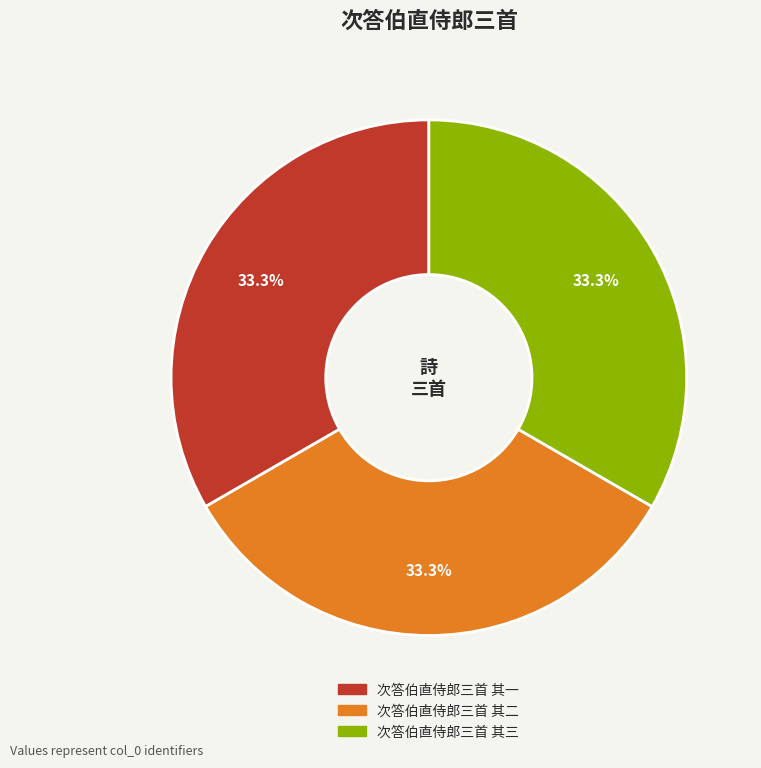

Combined, what portion of the pie is 次答伯直侍郎三首 其二 and 次答伯直侍郎三首 其三?

66.7%